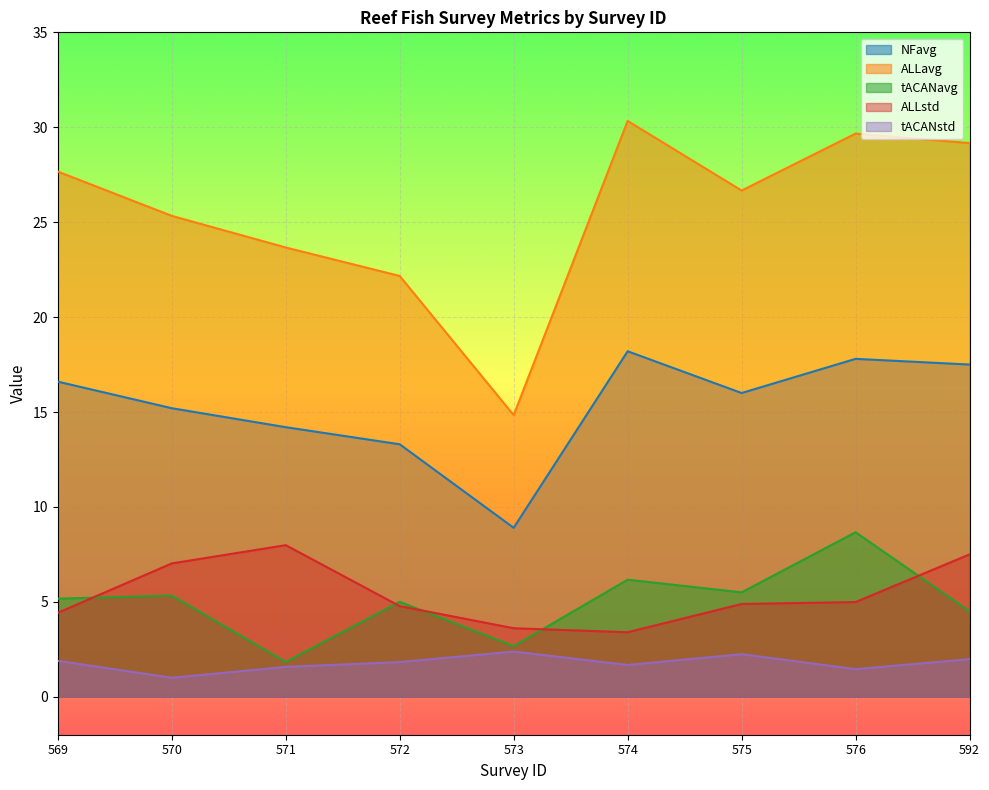

At which label does tACANavg first exceed 5?

569